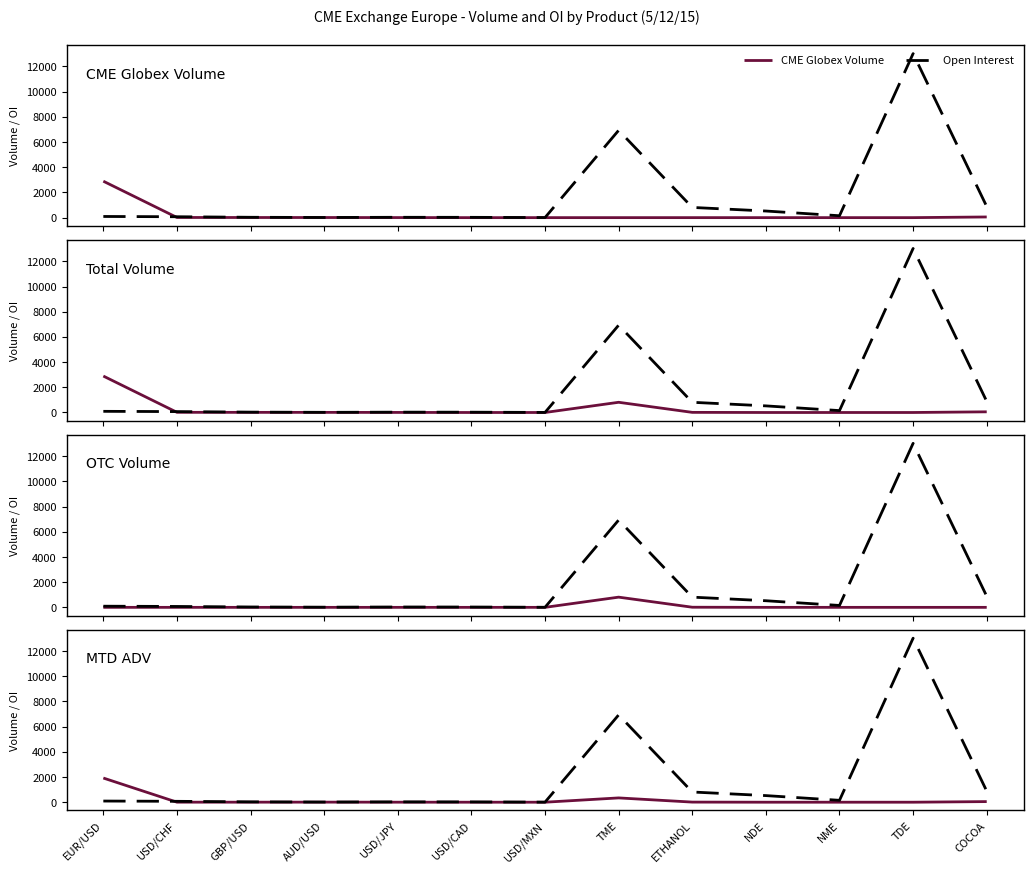

Which series changed the most between EUR/USD and USD/JPY?

CME Globex Volume